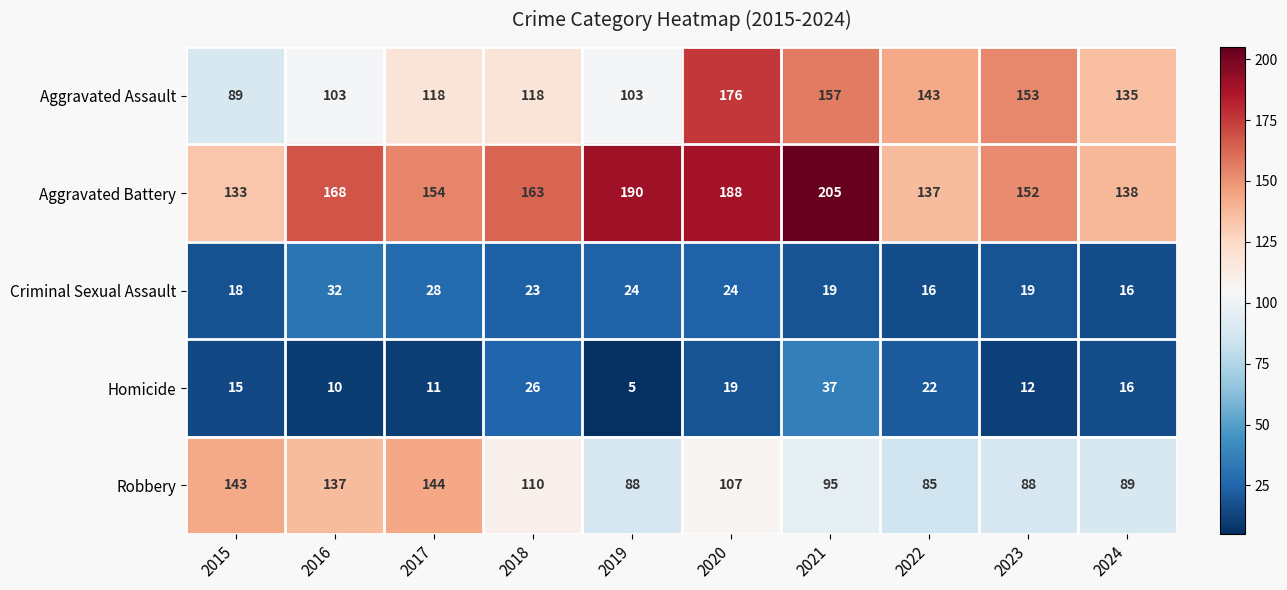

What is the total value across all series at 2017?

455